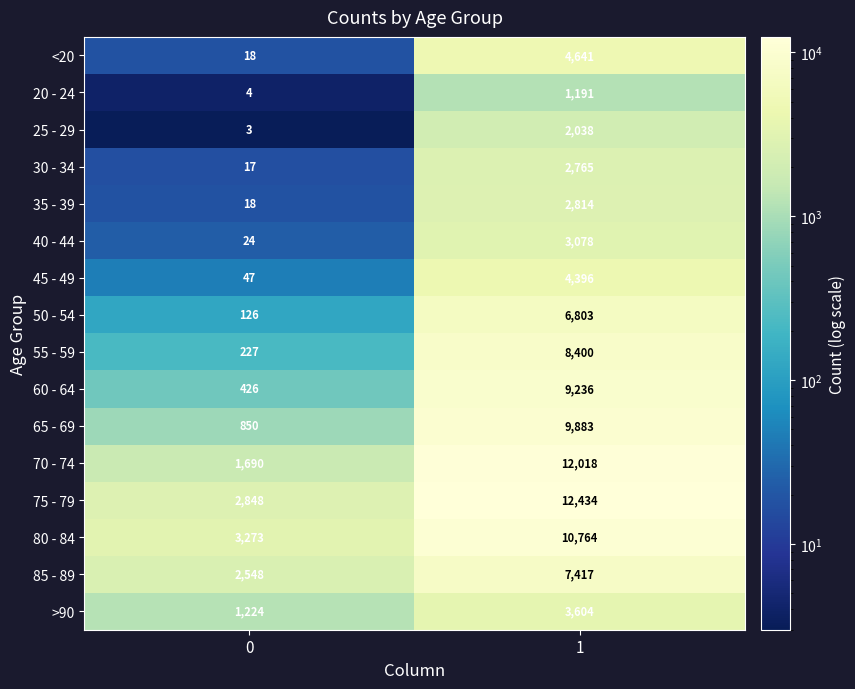

What is the approximate value of 70 - 74 at 0, to the nearest 50?

1700